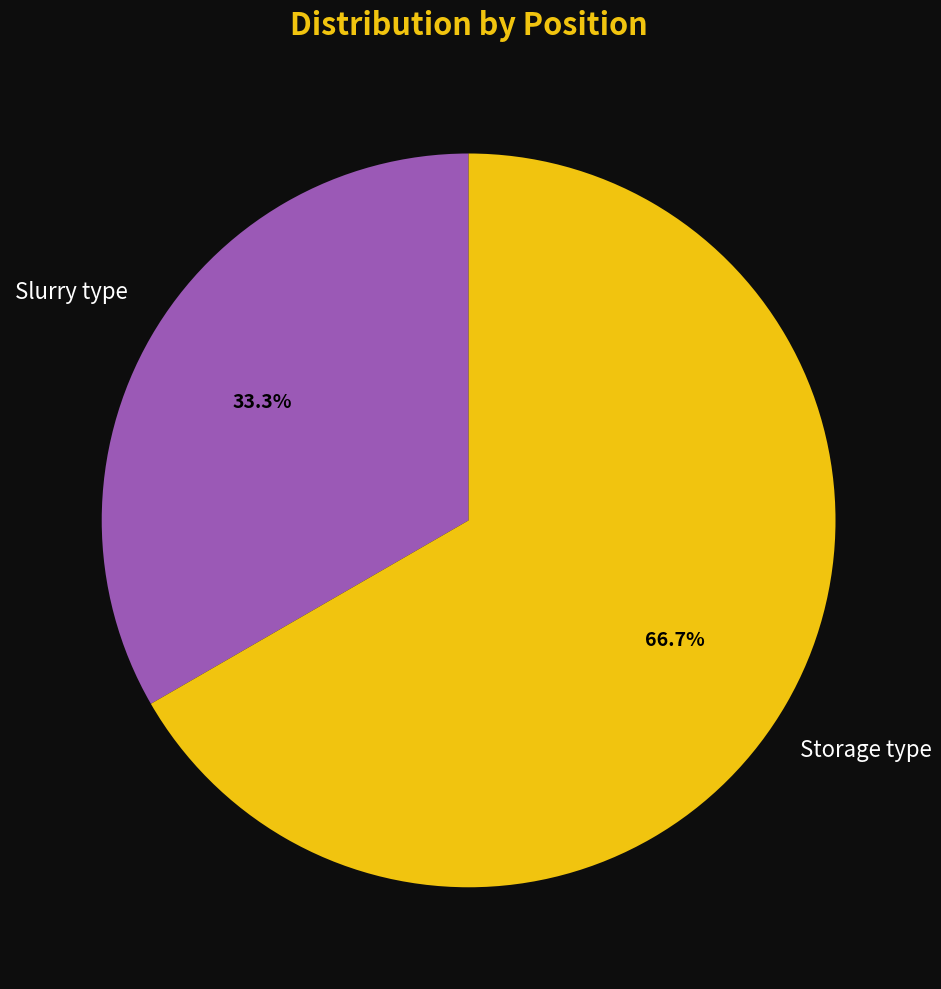

Is it true that Slurry type is 23% of the pie?

False